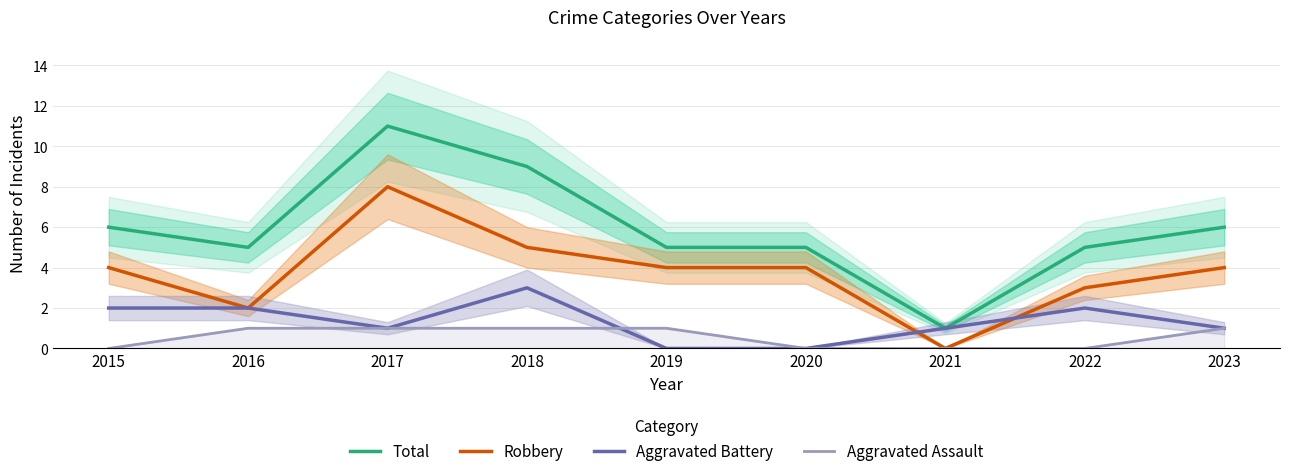

True or false: Robbery has more than 0 points higher than both neighbors.

True